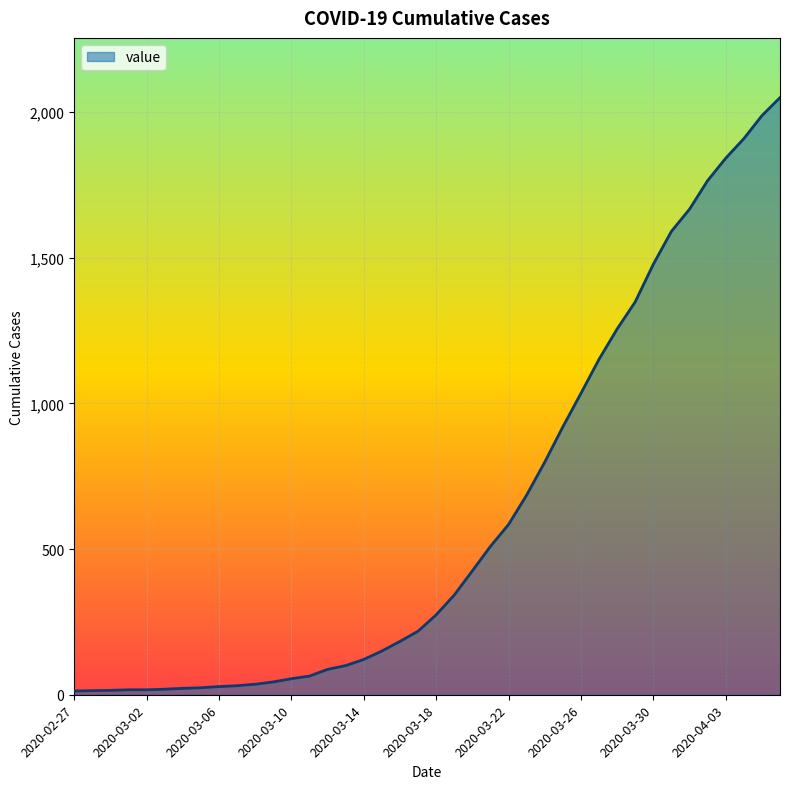

What is the difference between the maximum and minimum values?

2036